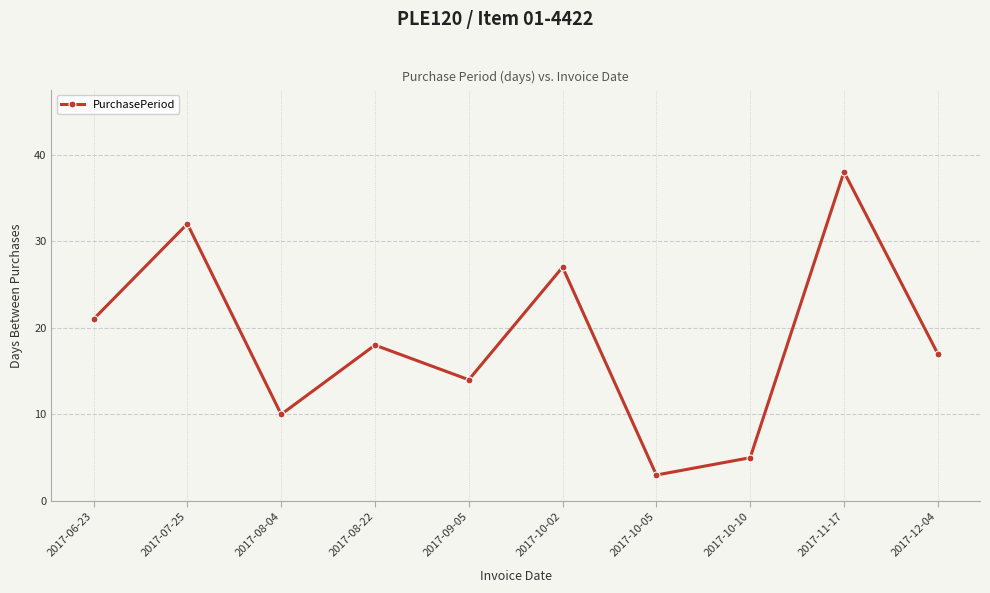

Does the chart have visible grid lines?

Yes